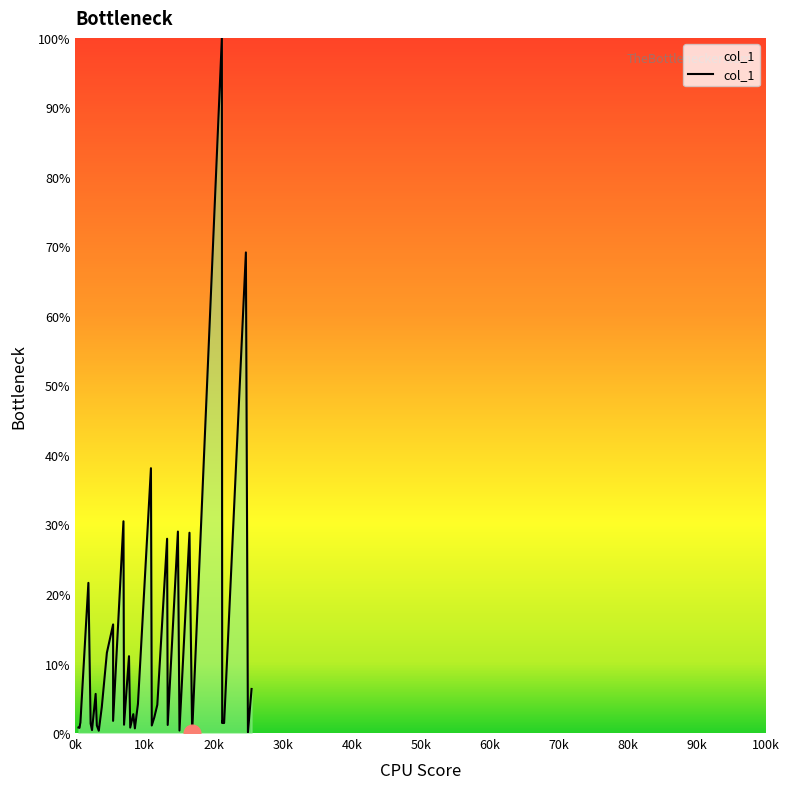

Which category has the highest value across all series?

21199.0